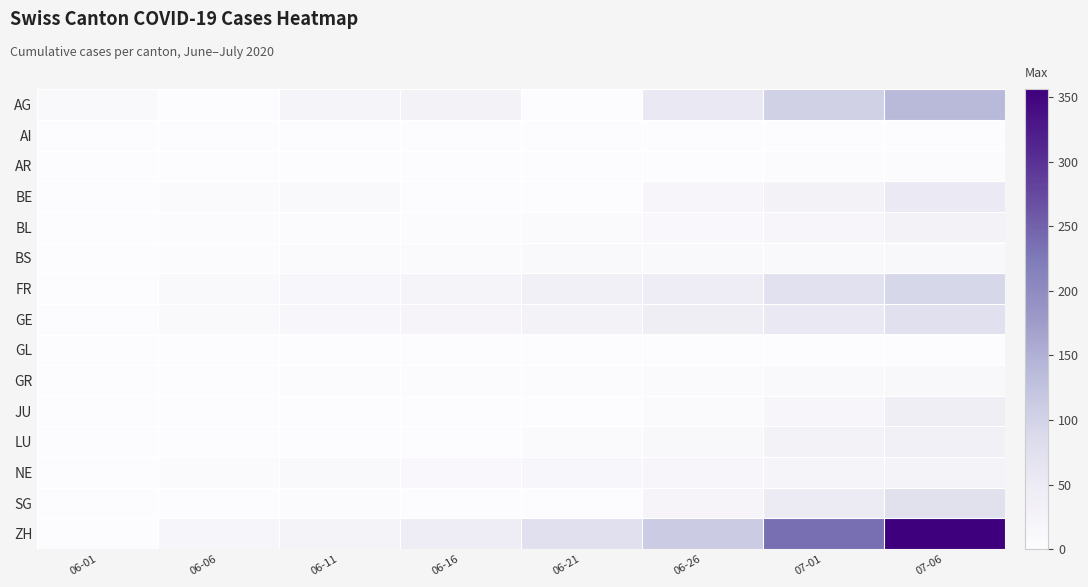

Reading left to right, list all the values displayed in this chart.

AG: 06-01=9	06-06=0	06-11=21	06-16=29	06-21=0	06-26=53	07-01=102	07-06=137
AI: 06-01=0	06-06=0	06-11=0	06-16=0	06-21=0	06-26=0	07-01=0	07-06=0
AR: 06-01=0	06-06=0	06-11=0	06-16=0	06-21=0	06-26=1	07-01=3	07-06=4
BE: 06-01=0	06-06=6	06-11=9	06-16=0	06-21=0	06-26=18	07-01=29	07-06=52
BL: 06-01=0	06-06=3	06-11=4	06-16=4	06-21=6	06-26=10	07-01=18	07-06=29
BS: 06-01=0	06-06=4	06-11=5	06-16=5	06-21=7	06-26=7	07-01=7	07-06=12
FR: 06-01=0	06-06=7	06-11=15	06-16=22	06-21=32	06-26=47	07-01=72	07-06=94
GE: 06-01=0	06-06=8	06-11=14	06-16=20	06-21=29	06-26=39	07-01=55	07-06=74
GL: 06-01=0	06-06=0	06-11=0	06-16=0	06-21=0	06-26=1	07-01=1	07-06=1
GR: 06-01=0	06-06=1	06-11=2	06-16=2	06-21=2	06-26=5	07-01=9	07-06=13
JU: 06-01=0	06-06=0	06-11=0	06-16=1	06-21=1	06-26=5	07-01=17	07-06=39
LU: 06-01=0	06-06=0	06-11=1	06-16=0	06-21=6	06-26=12	07-01=28	07-06=36
NE: 06-01=0	06-06=6	06-11=9	06-16=11	06-21=16	06-26=18	07-01=22	07-06=26
SG: 06-01=0	06-06=0	06-11=3	06-16=0	06-21=0	06-26=20	07-01=51	07-06=73
ZH: 06-01=0	06-06=19	06-11=26	06-16=45	06-21=75	06-26=110	07-01=237	07-06=356